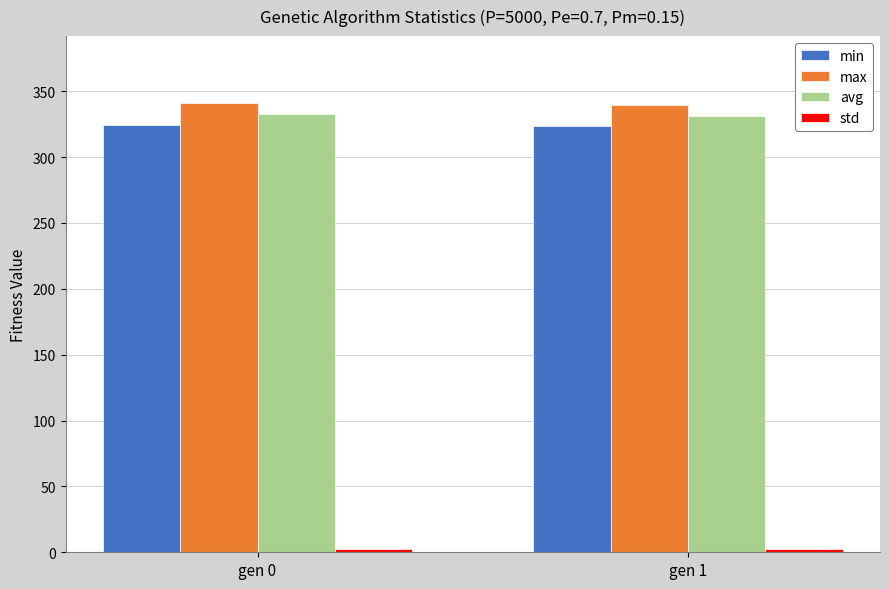

The value of max at gen 0 is 340.8. True or false?

True